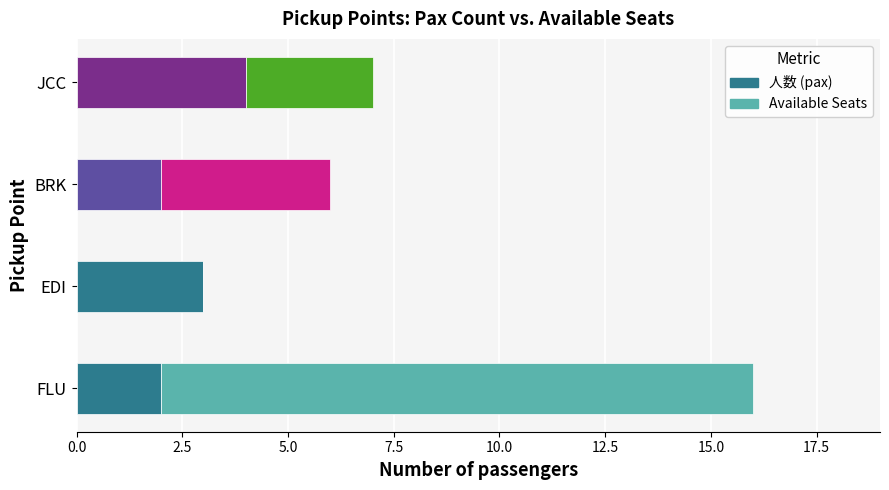

Is it true that 人数 (pax) equals 1 at JCC?

False